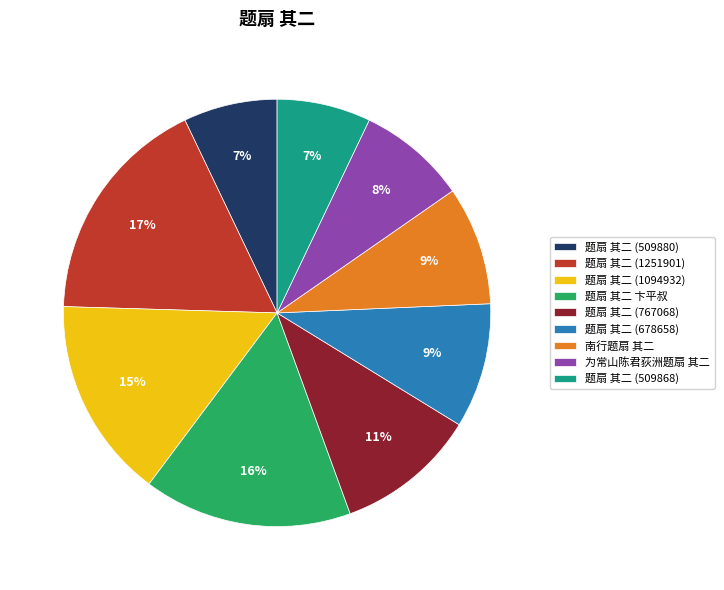

To the nearest percent, what portion does 南行题扇 其二 represent?

9%